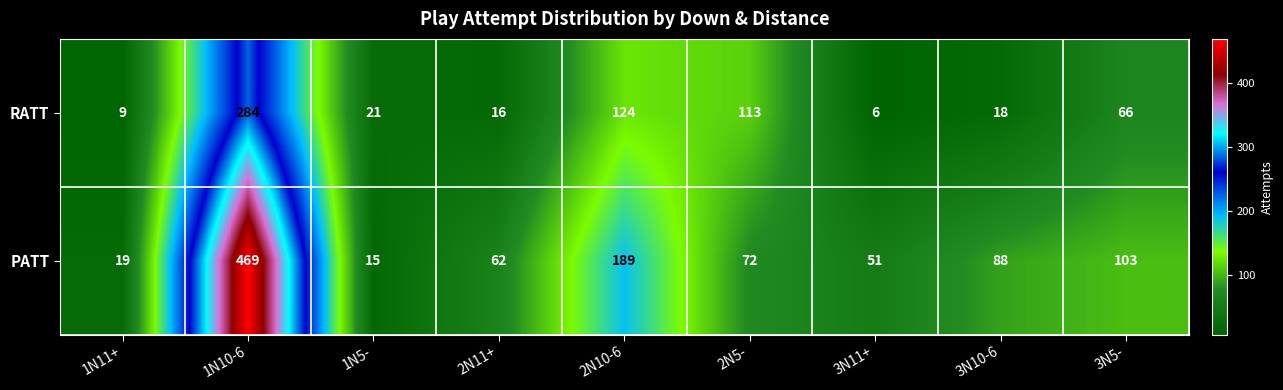

Is it true that PATT equals 311 at 2N10-6?

False